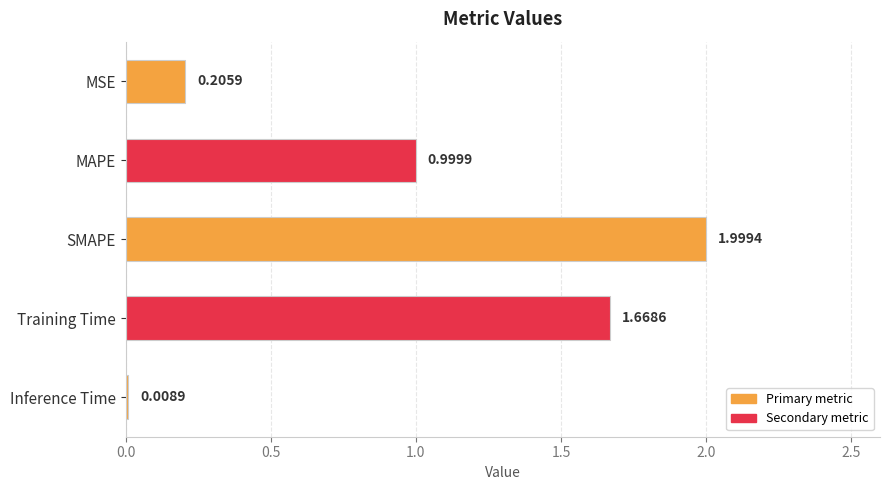

What is the label of the 2nd bar from the bottom?

Training Time